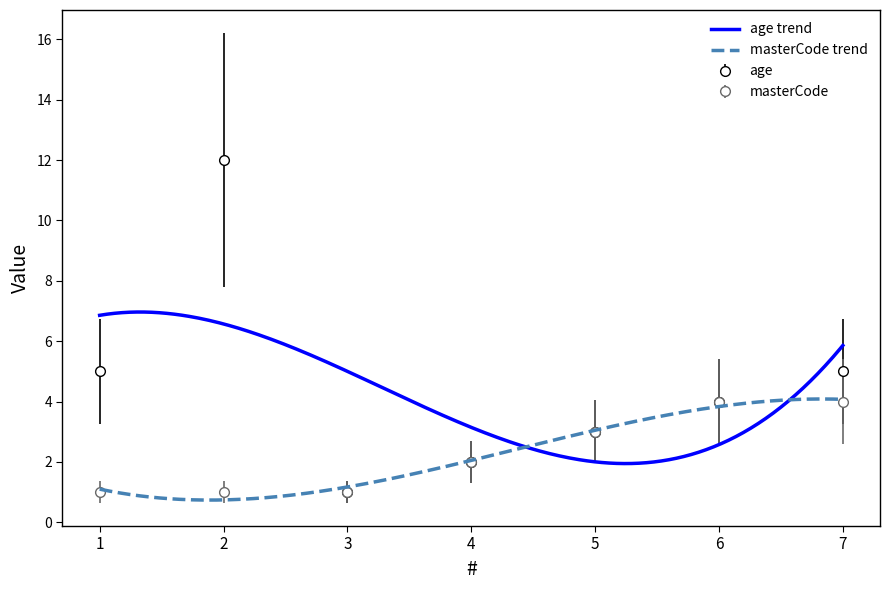

What is the sum of all age values?

32